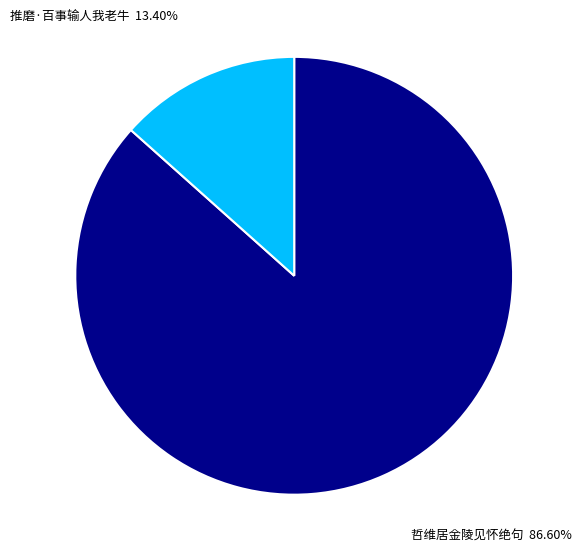

Count the number of slices in the pie.

2